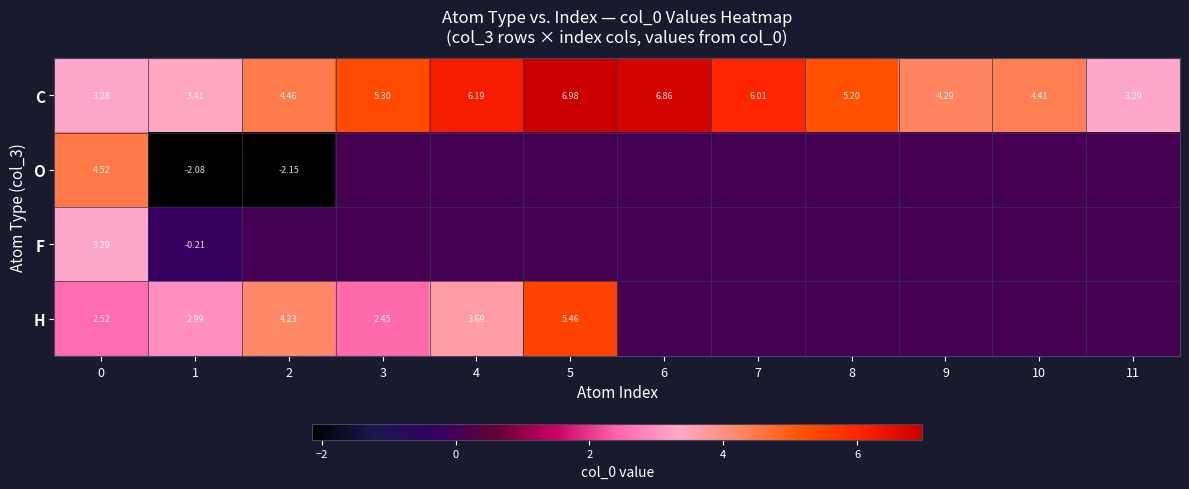

What is the smallest value displayed?

-2.1